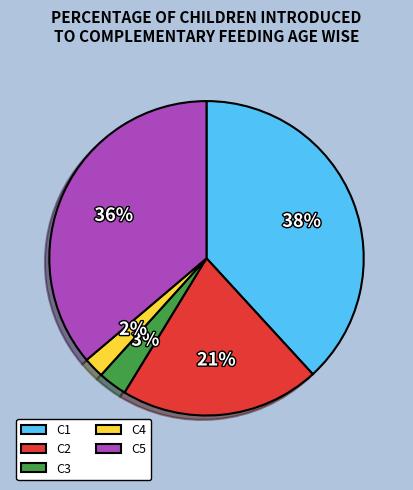

How many slices are in this pie chart?

5